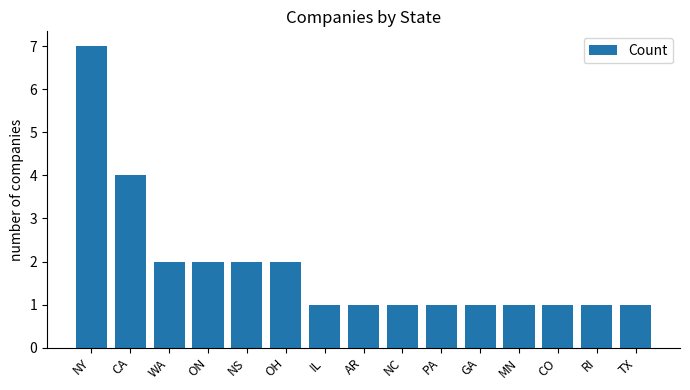

Reading right to left, list all the values displayed in this chart.

1	1	1	1	1	1	1	1	1	2	2	2	2	4	7